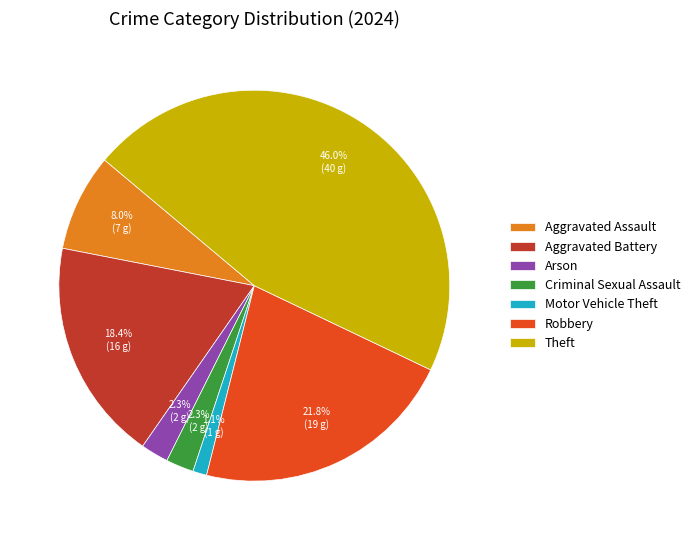

How many slices are in this pie chart?

7